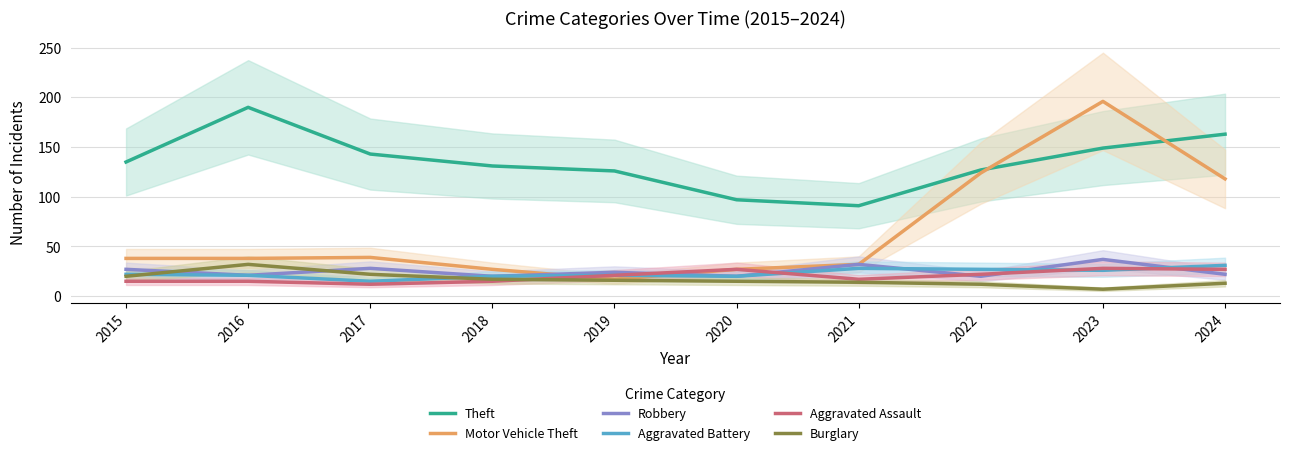

What is the sum of all Burglary values?

168